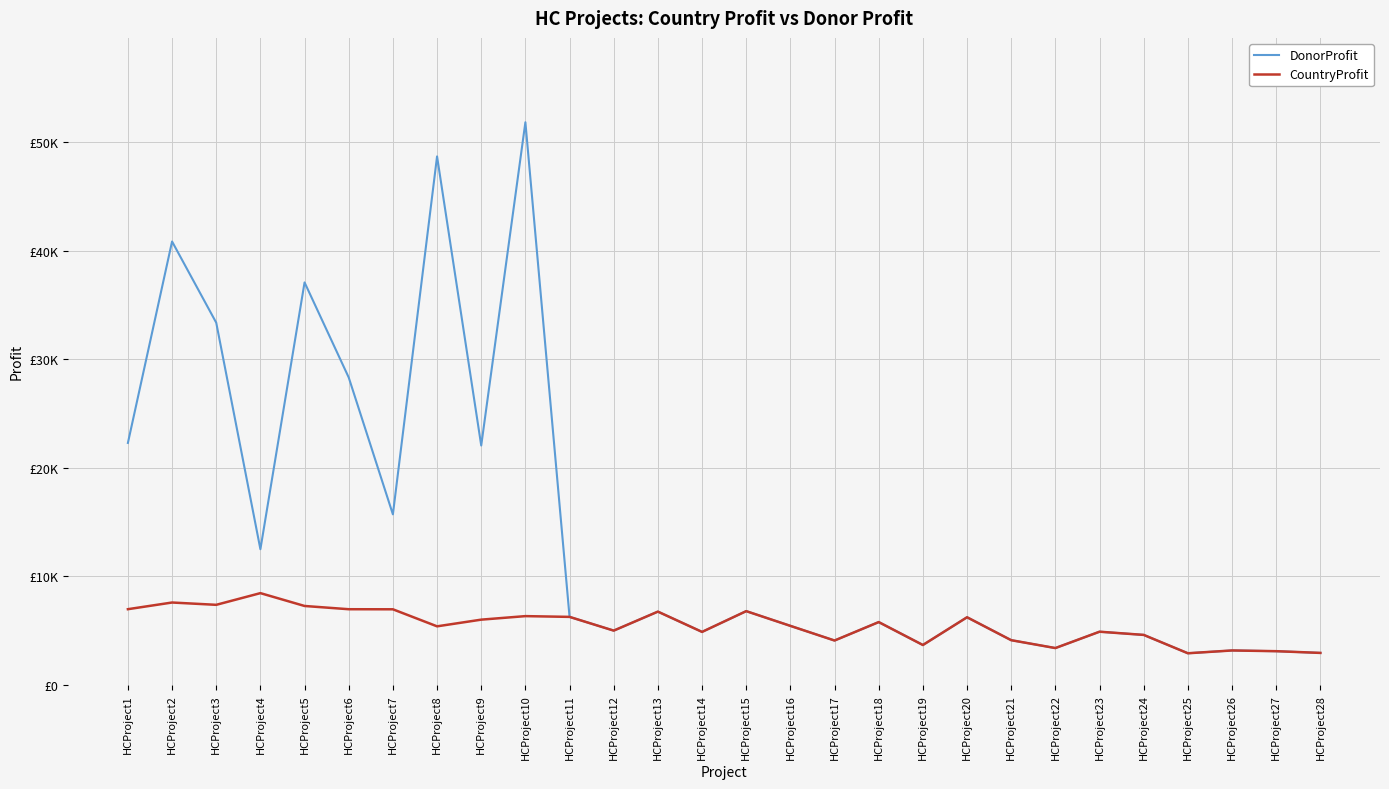

List the labels in order of CountryProfit value, smallest first.

HCProject25, HCProject28, HCProject27, HCProject26, HCProject22, HCProject19, HCProject17, HCProject21, HCProject24, HCProject14, HCProject23, HCProject12, HCProject8, HCProject16, HCProject18, HCProject9, HCProject20, HCProject11, HCProject10, HCProject13, HCProject15, HCProject7, HCProject6, HCProject1, HCProject5, HCProject3, HCProject2, HCProject4